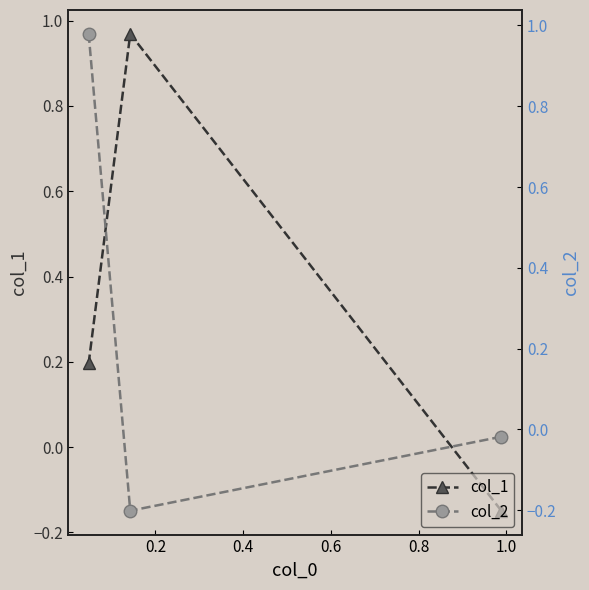

Is it true that col_1 equals 1.0 at 0.2?

True